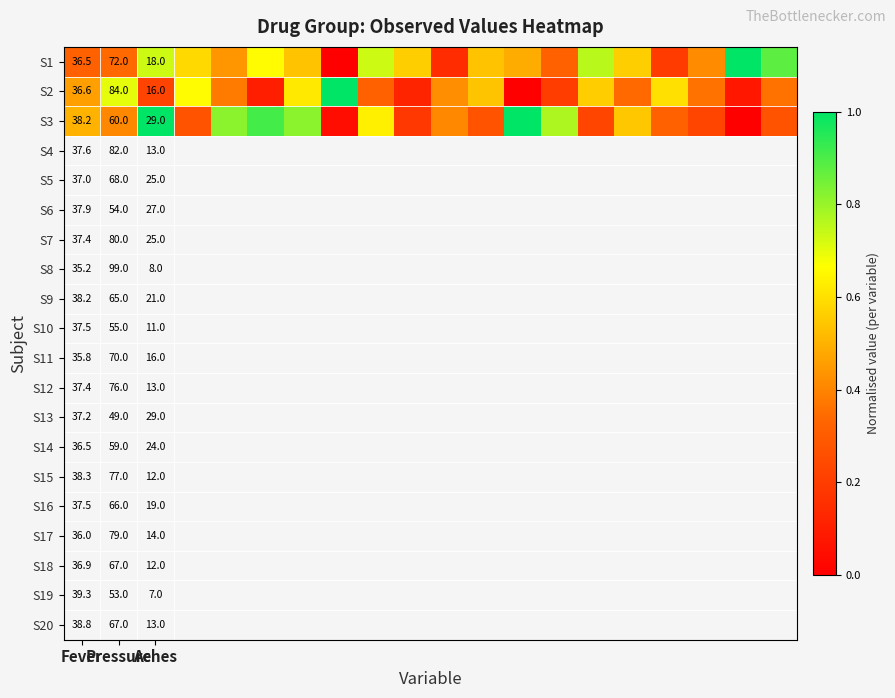

At how many categories does at least one series exceed 0?

20